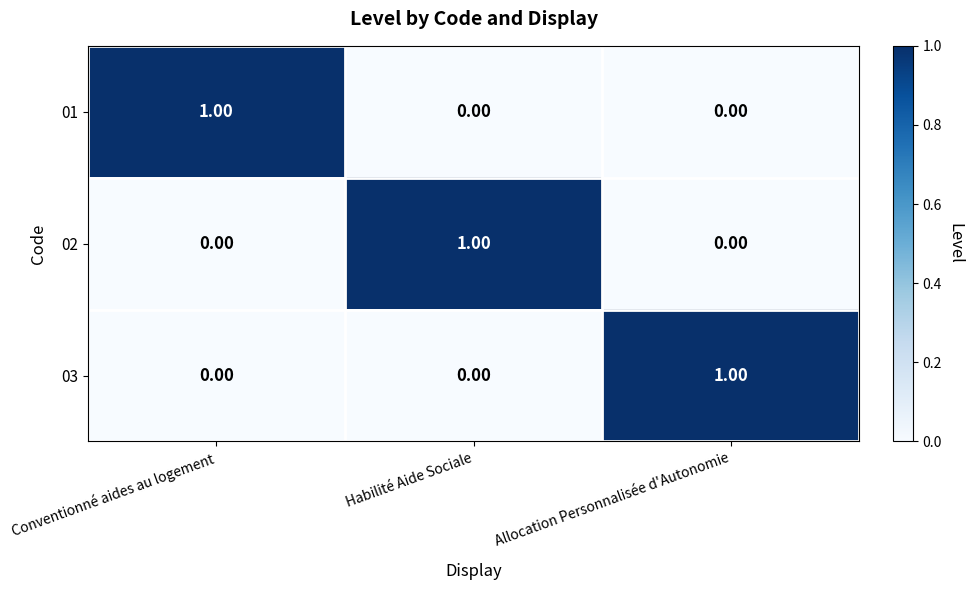

At how many categories does at least one series exceed 0?

3